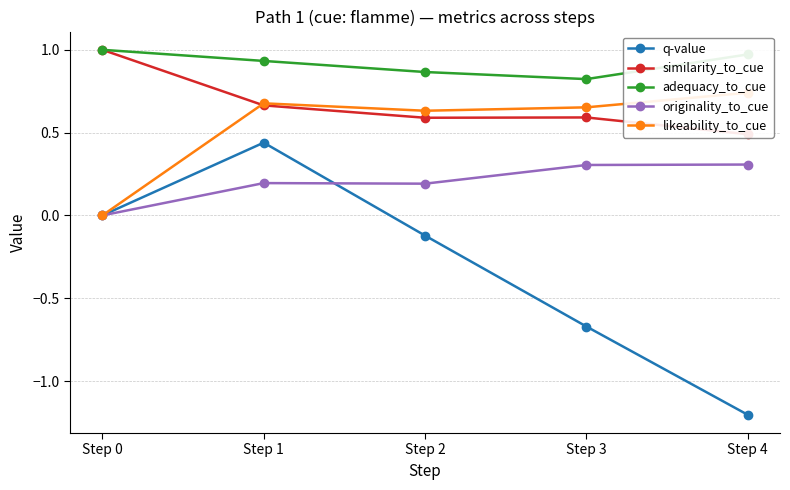

At which category does similarity_to_cue reach its first local peak?

Step 3